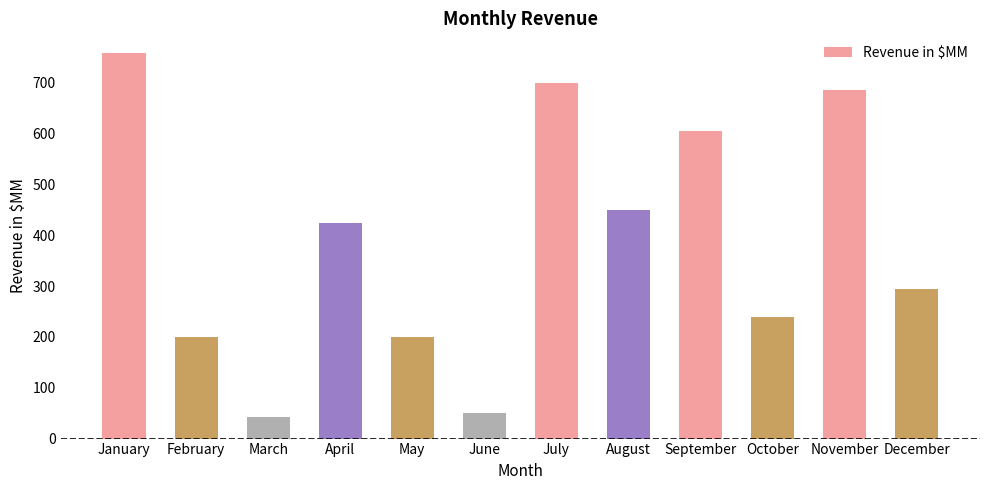

Read the value at December.

295